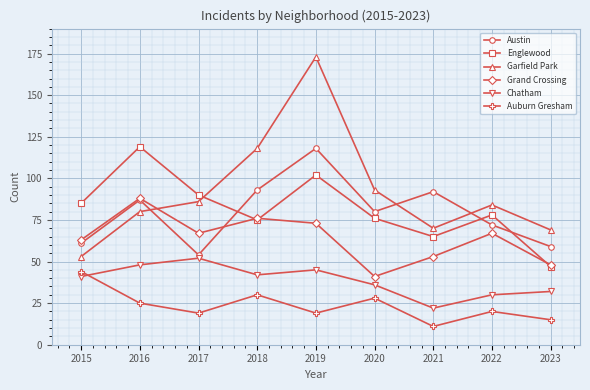

What value does the Grand Crossing series have at 2018?

76